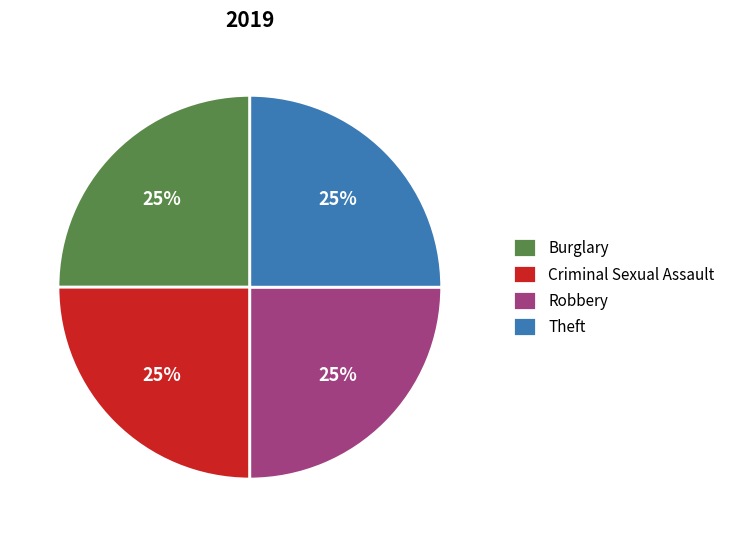

To the nearest percent, what is the average slice percentage?

25%